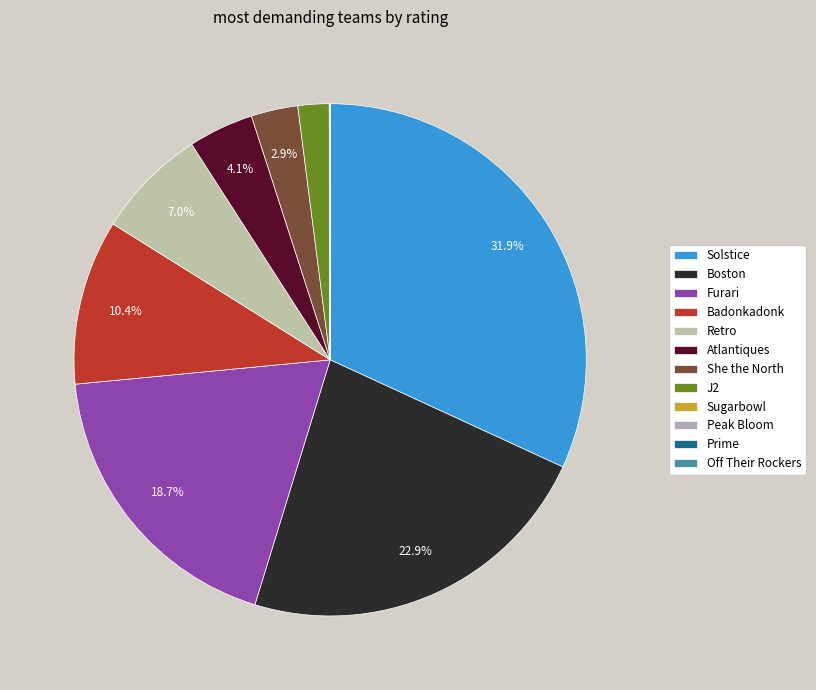

To the nearest percent, what percentage of the pie is Badonkadonk?

10%